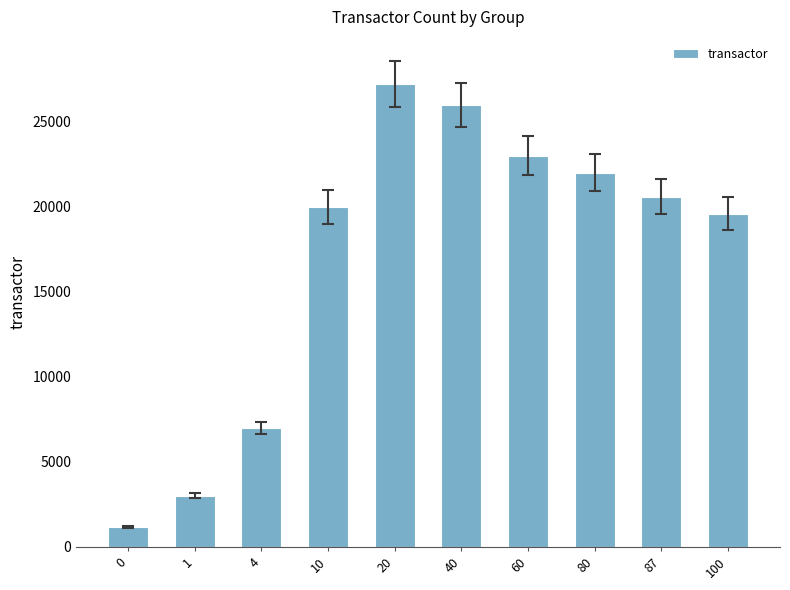

List the labels in order of value, largest first.

20, 40, 60, 80, 87, 10, 100, 4, 1, 0